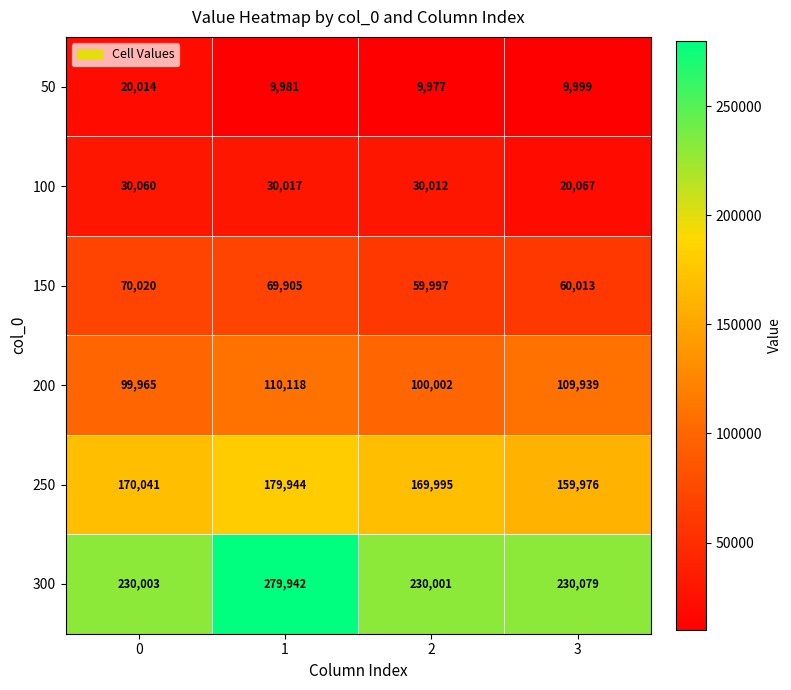

How many series are shown in this chart?

6